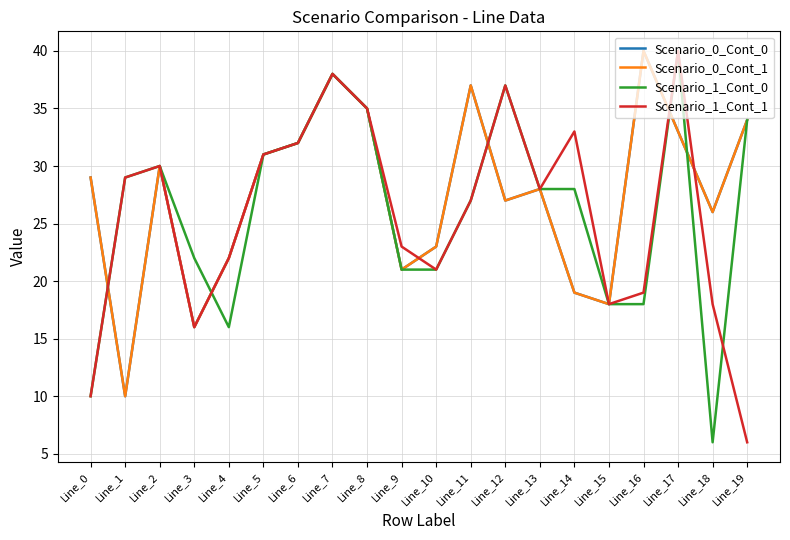

Is the value of Scenario_0_Cont_1 at Line_12 greater than the value of Scenario_1_Cont_1 at Line_4?

Yes